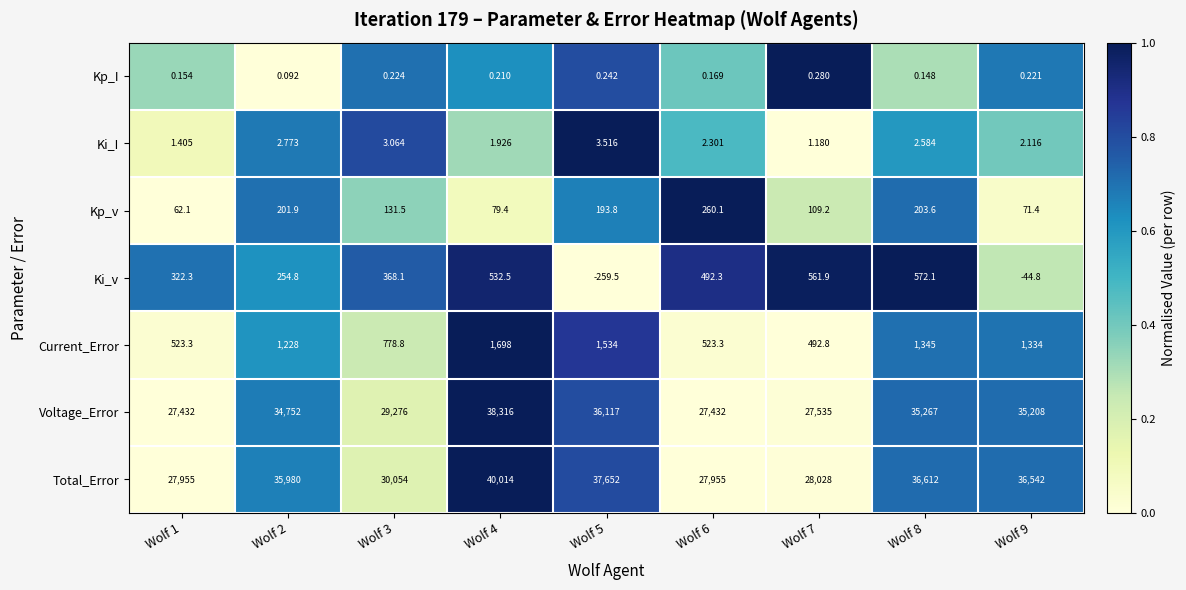

At which category is the sum across all series the highest?

Wolf 4